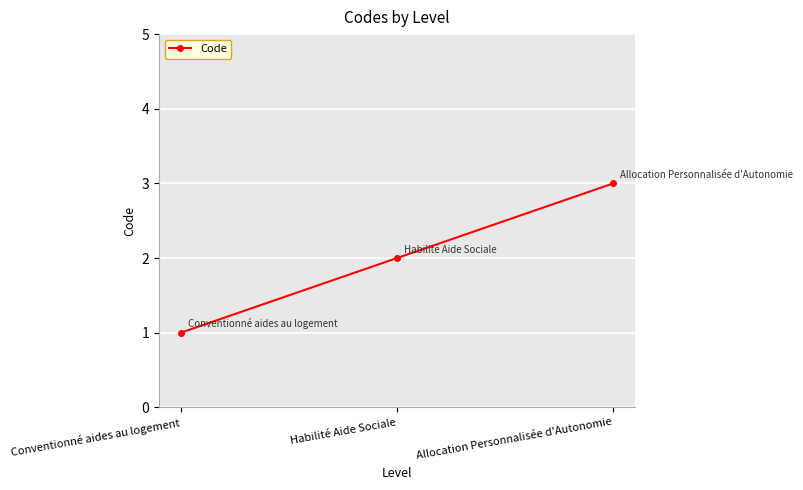

True or false: the data shows 4 at Allocation Personnalisée d'Autonomie.

False